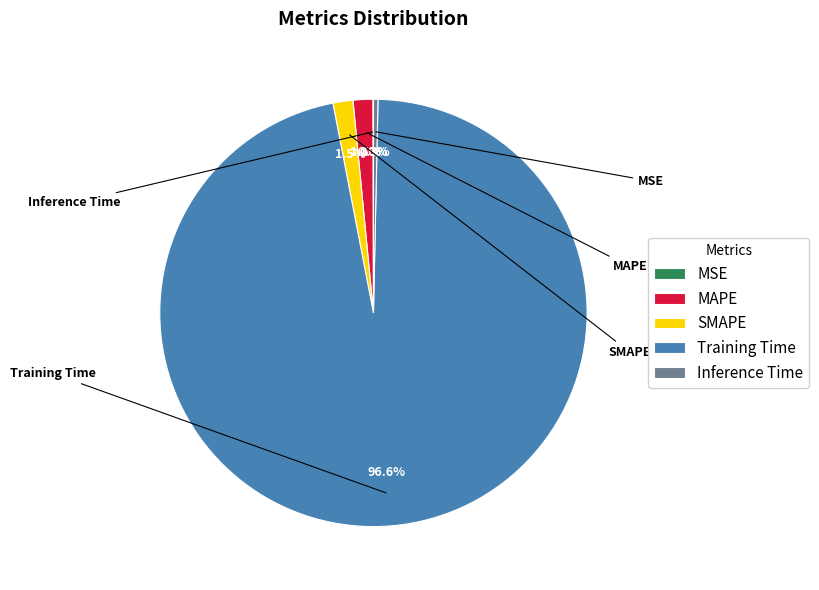

What percentage is the SMAPE slice, to the nearest percent?

2%